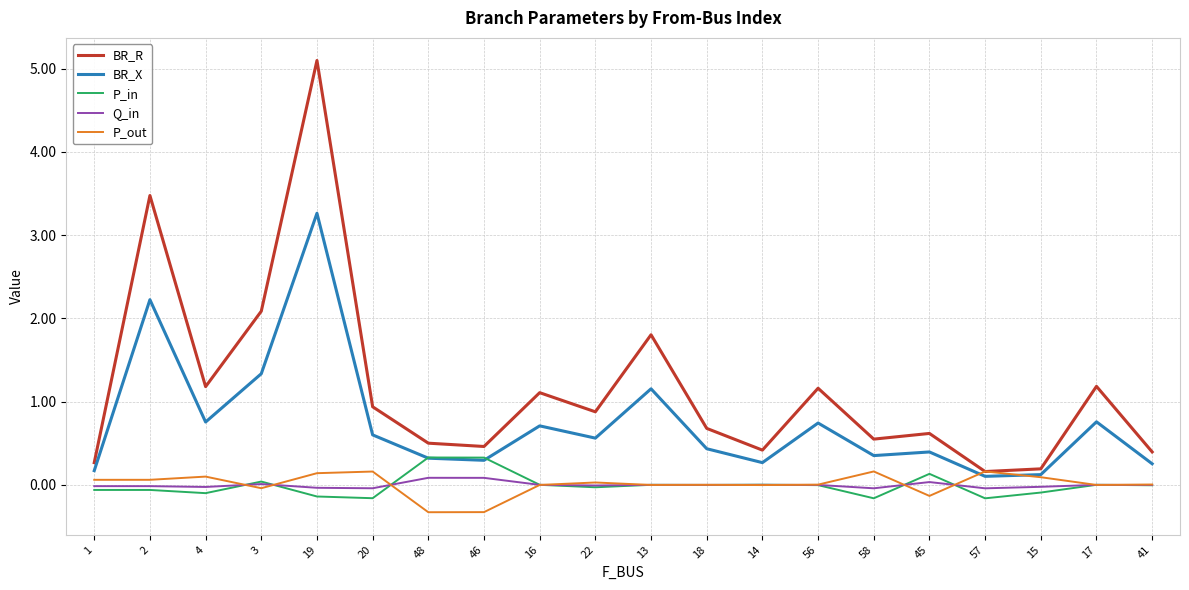

What is the minimum value shown in the chart?

-0.3